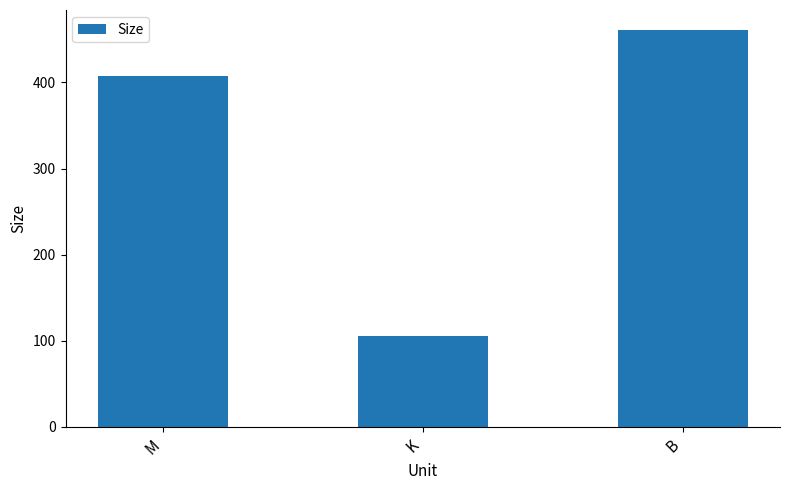

The chart shows a value of 129.4 at B. True or false?

False